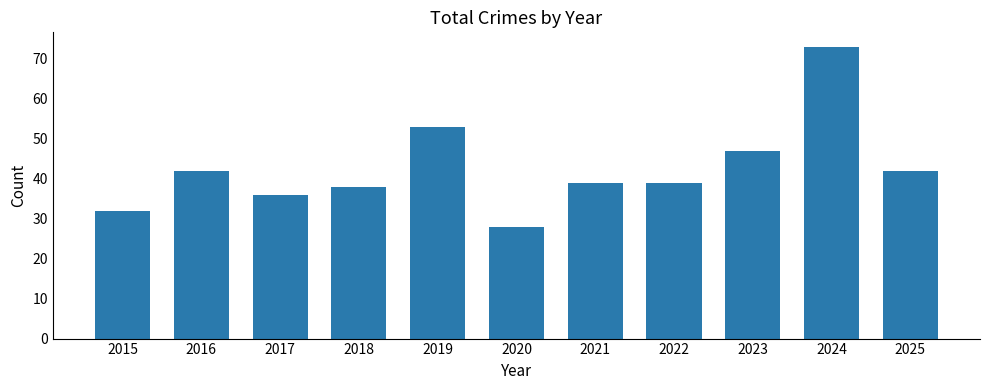

What is the value of the 8th bar from the left?

39